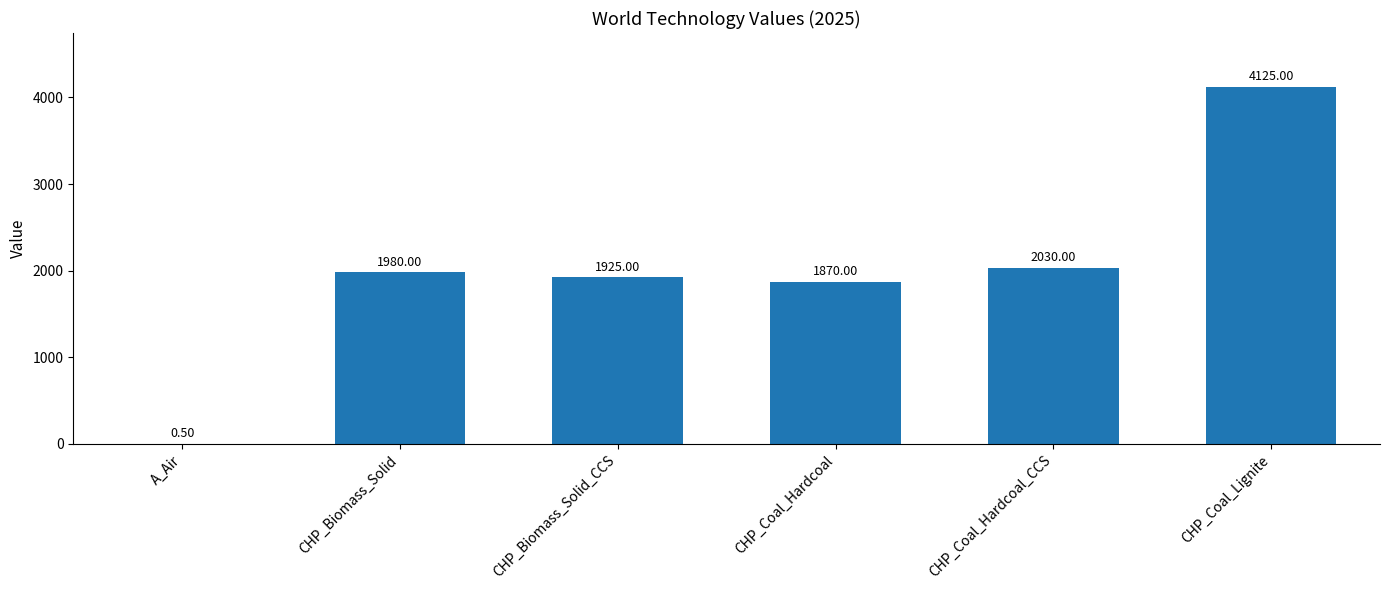

Where is the data nearest to the value 2062?

CHP_Coal_Hardcoal_CCS